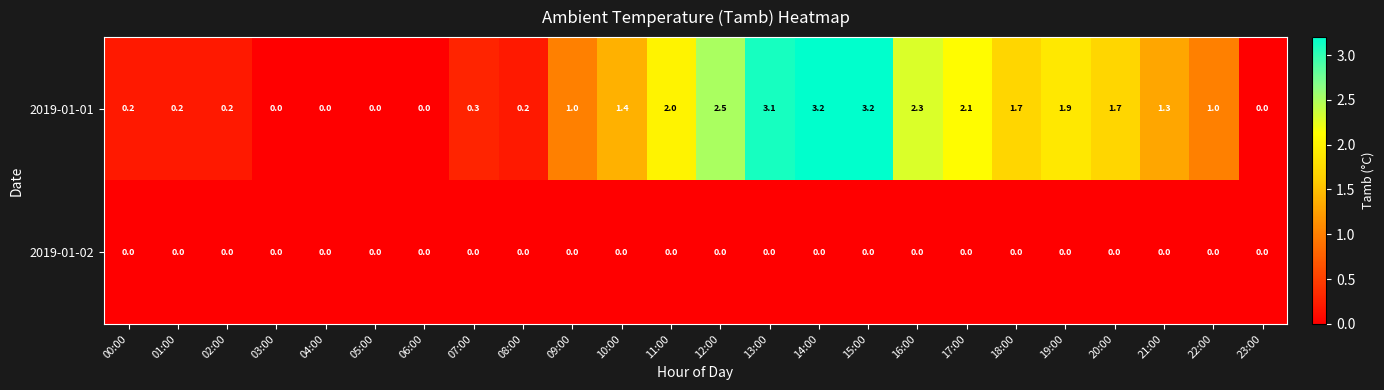

What is the difference between the 2019-01-01 values at 18:00 and 10:00?

0.3